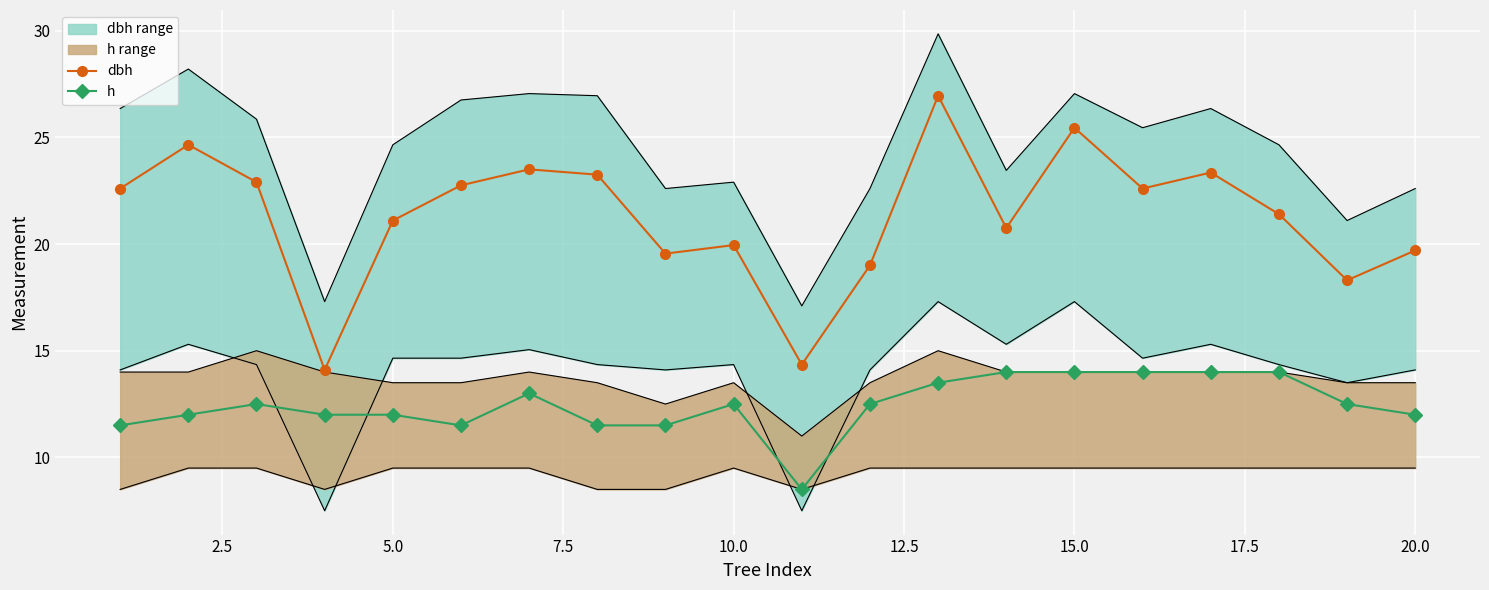

How many data points in dbh are above 22?

10